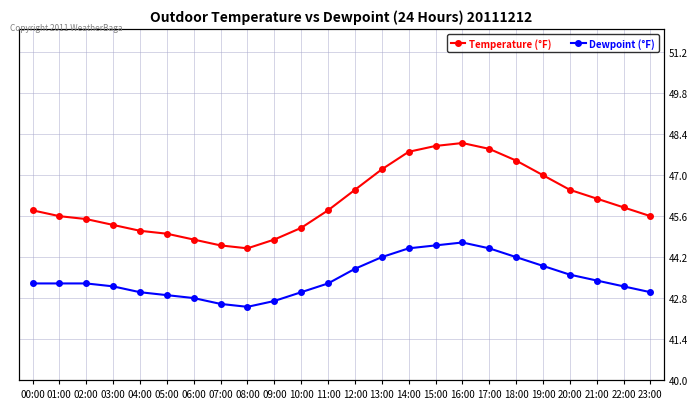

True or false: Dewpoint (°F) and Temperature (°F) intersect in this chart.

False